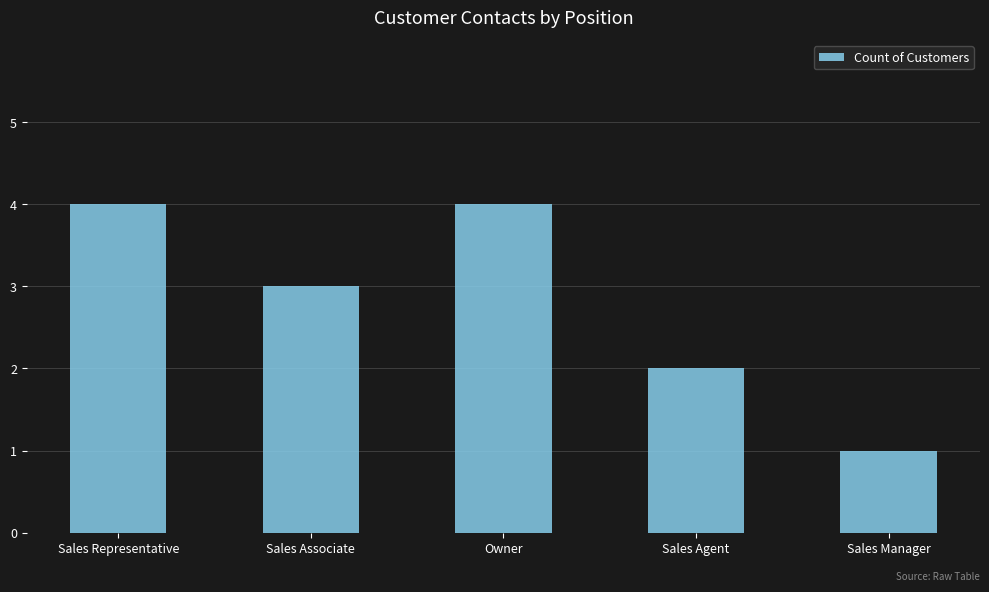

Are the bars horizontal?

No